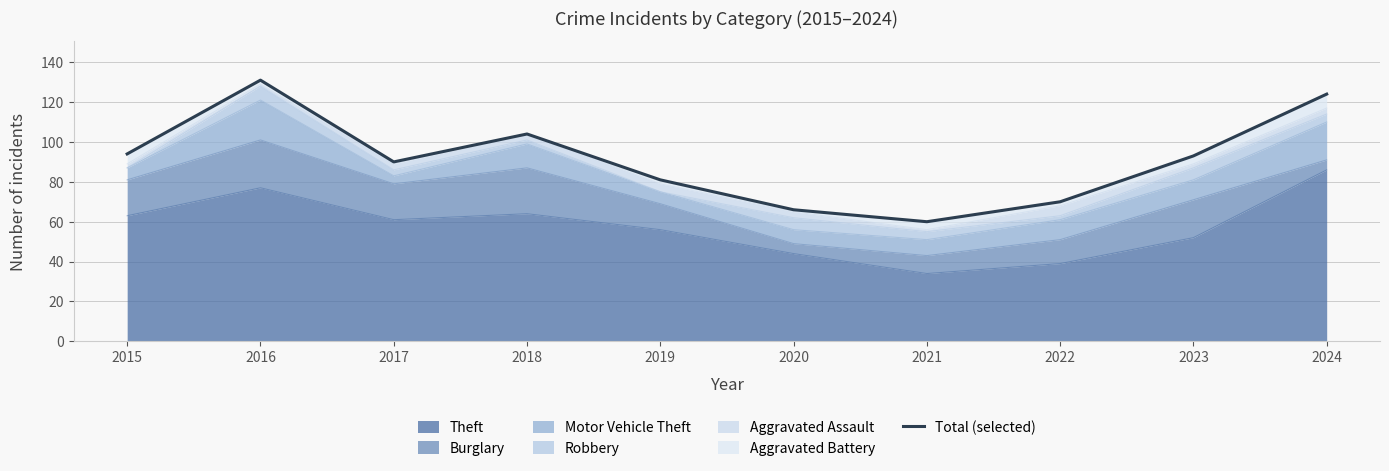

What is the smallest value displayed?

60